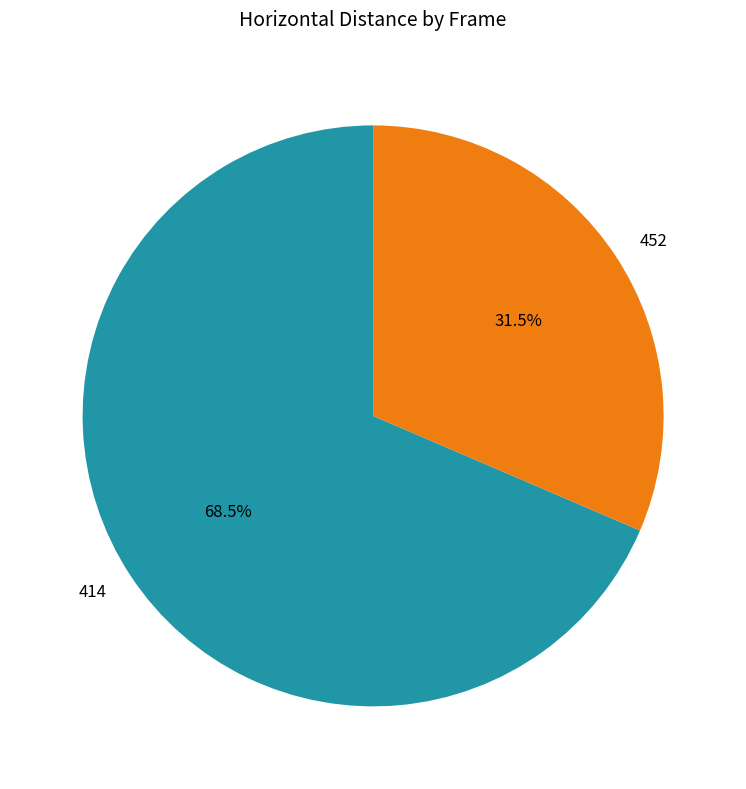

Which slice is the smallest?

452